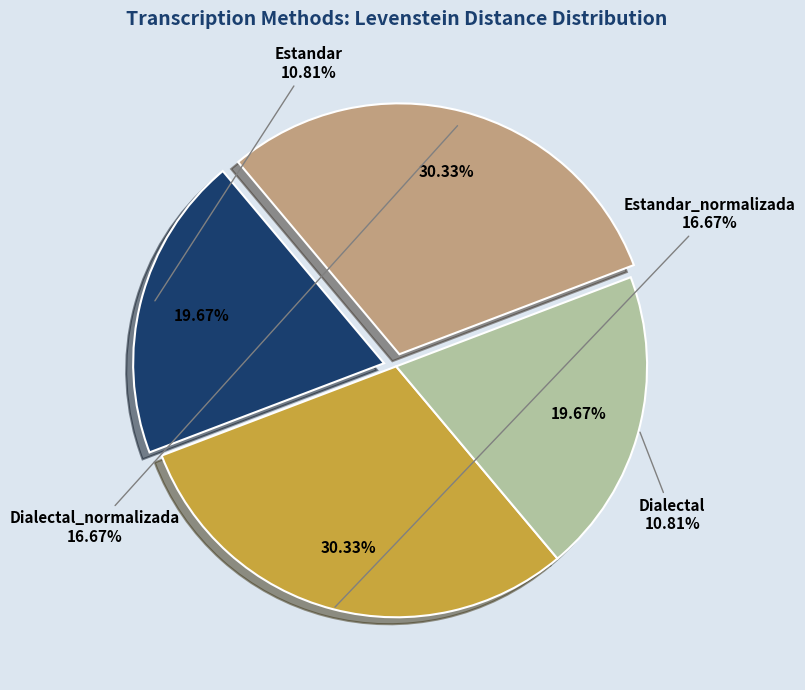

How many segments does this pie chart have?

4